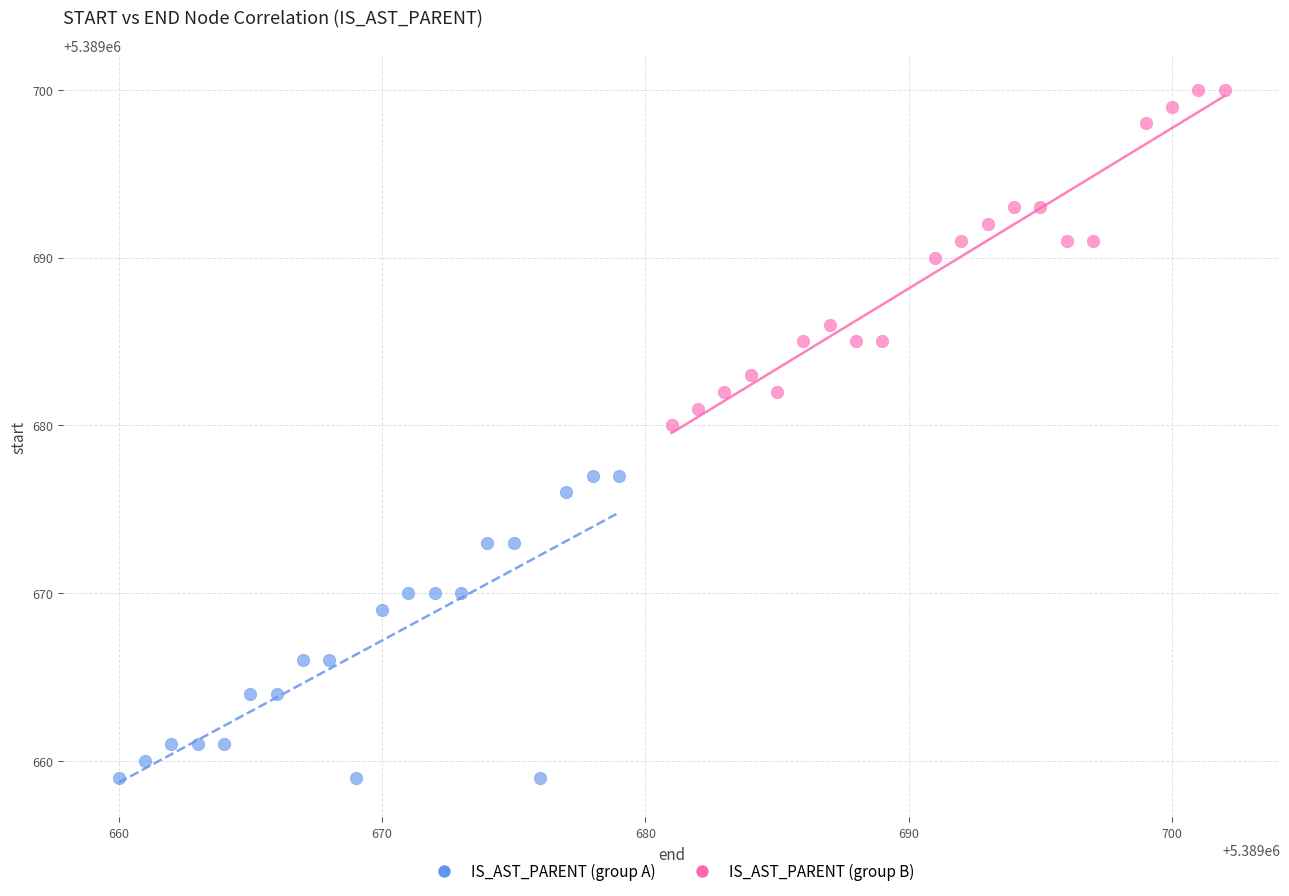

Which series contains the lowest Y value?

IS_AST_PARENT (group A)